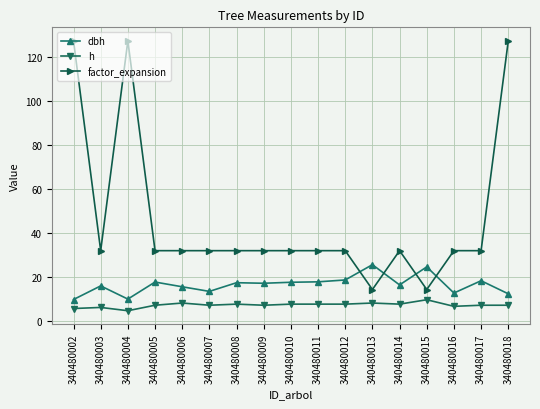

What is the sum of all factor_expansion values?

792.2